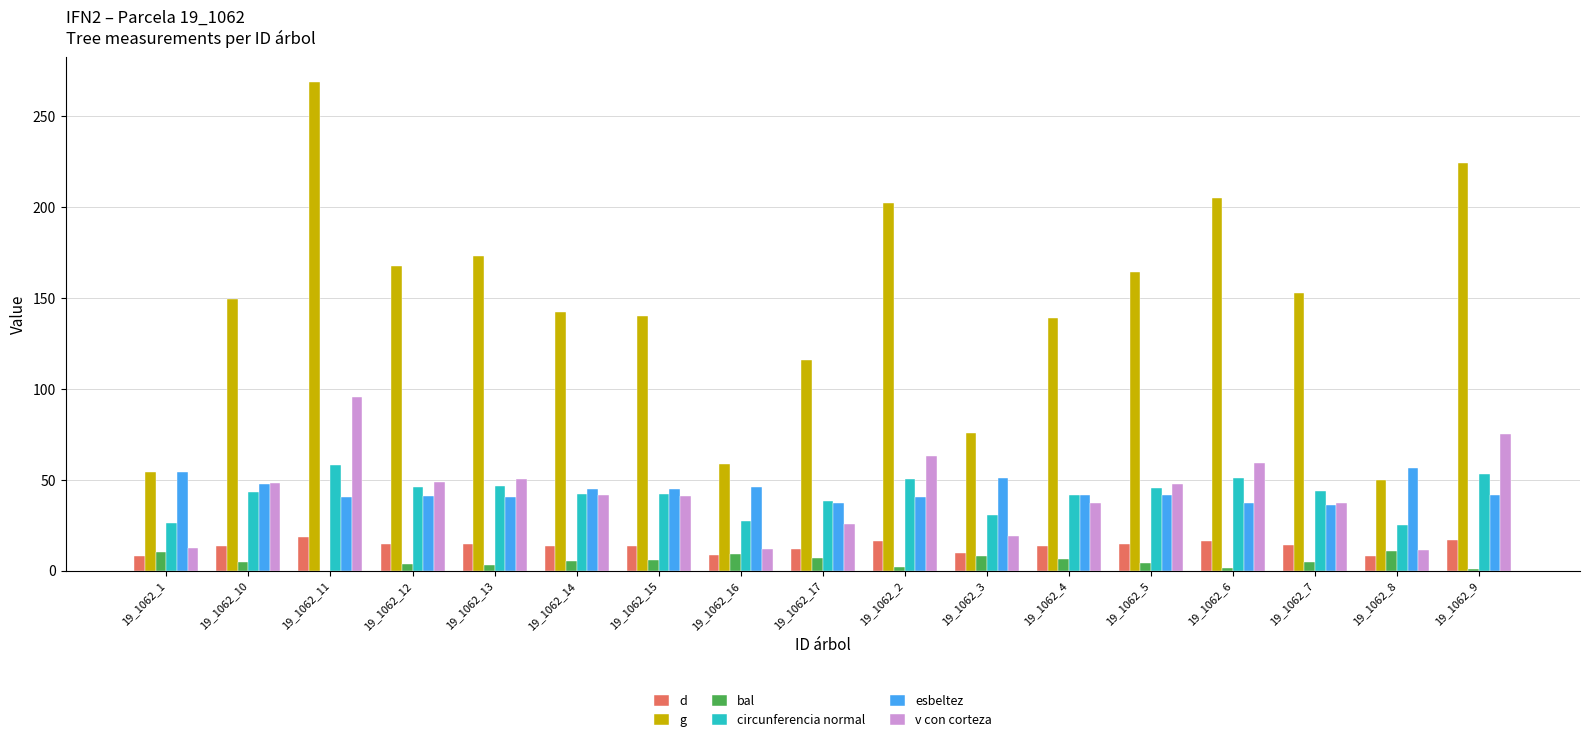

What is the sum of all g values?

2482.2